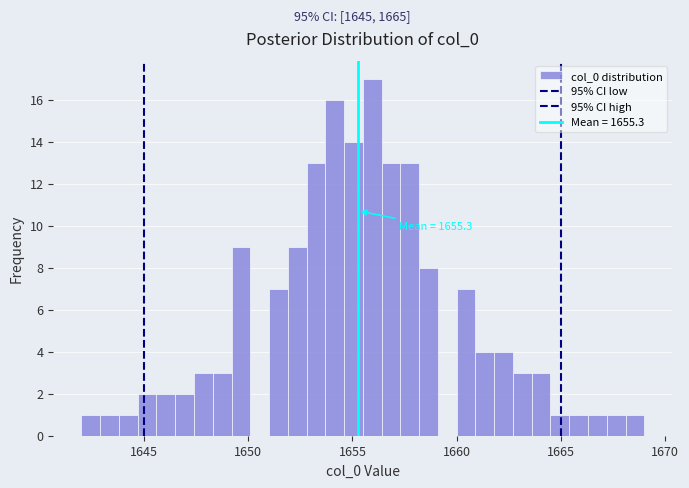

Read against the x-axis, roughly where is the centre of the tallest bar?

1656.0